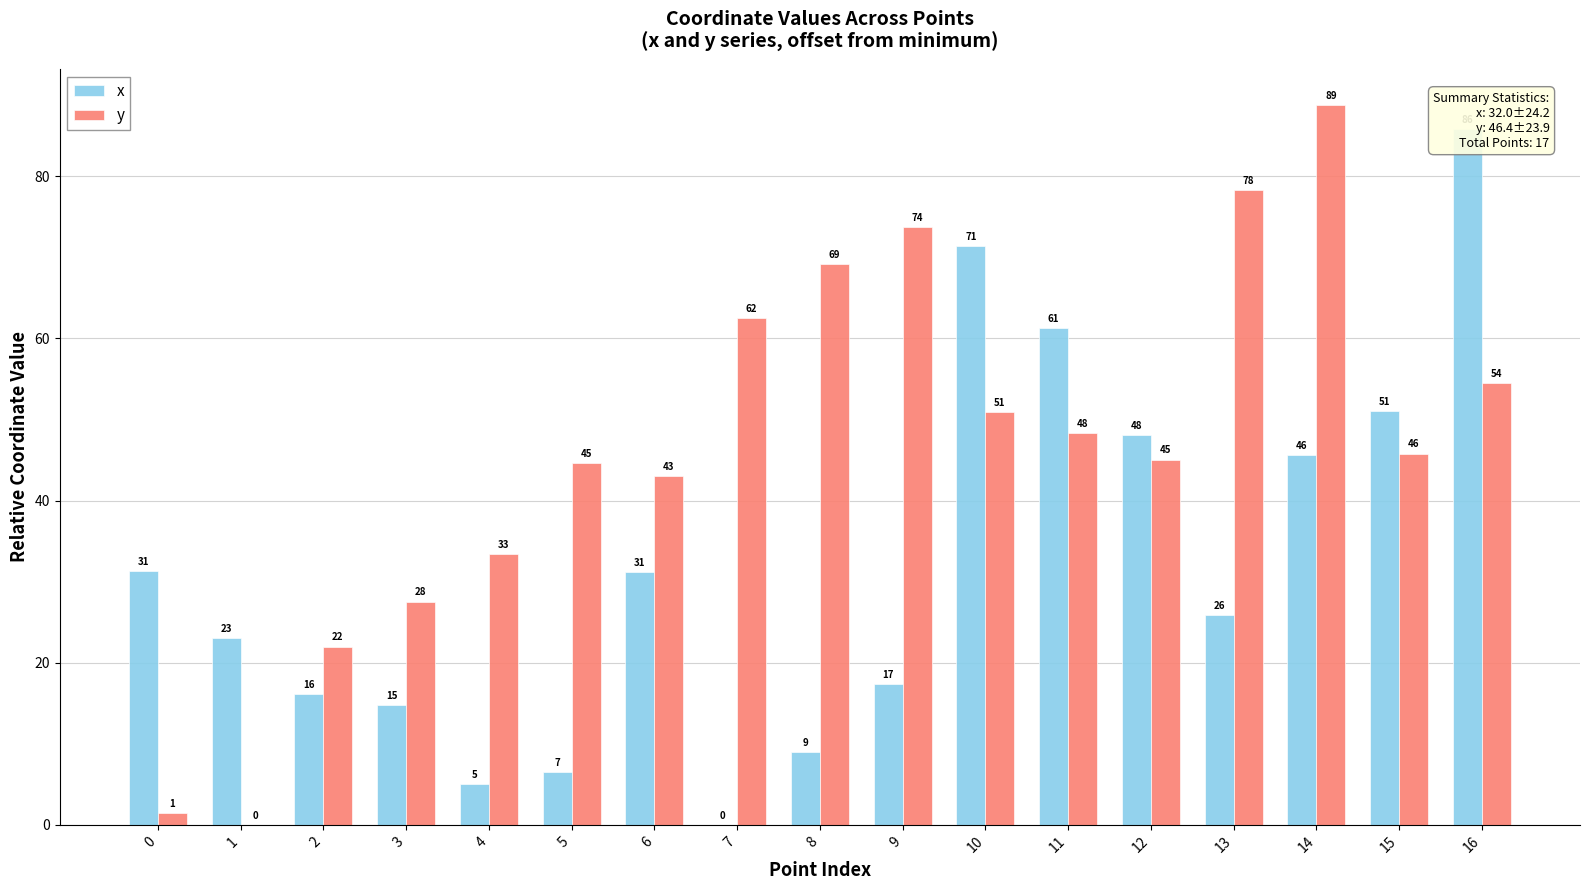

What is the approximate value of x at 9?

17.4